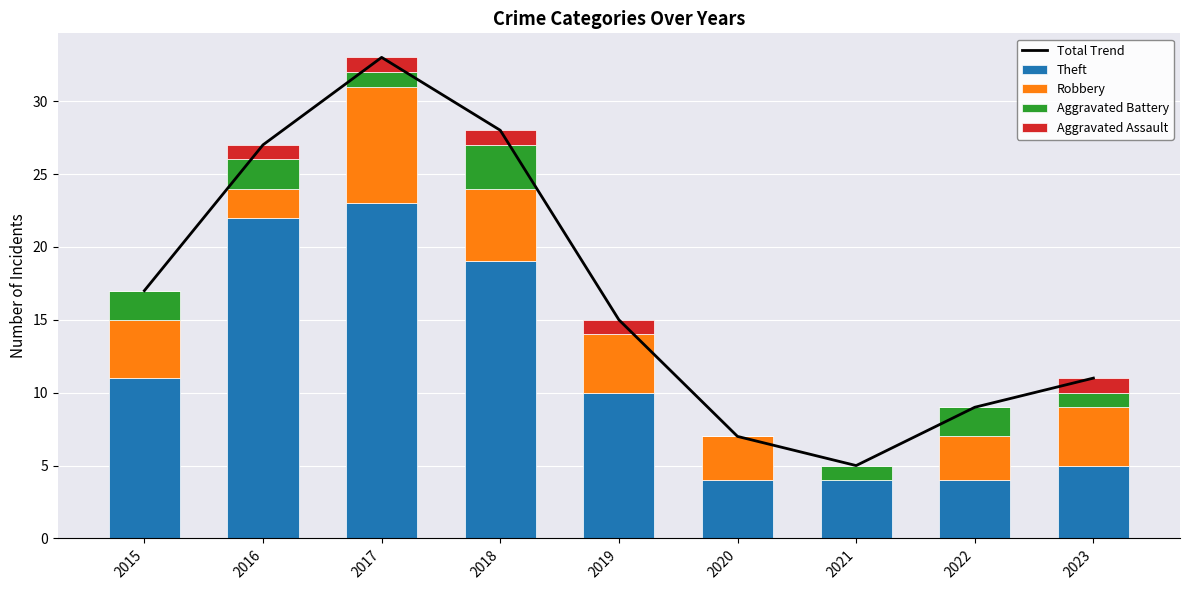

Reading right to left, transcribe all the data shown in this chart.

Total Trend: 2023=11	2022=9	2021=5	2020=7	2019=15	2018=28	2017=33	2016=27	2015=17
Theft: 2023=5	2022=4	2021=4	2020=4	2019=10	2018=19	2017=23	2016=22	2015=11
Robbery: 2023=4	2022=3	2021=0	2020=3	2019=4	2018=5	2017=8	2016=2	2015=4
Aggravated Battery: 2023=1	2022=2	2021=1	2020=0	2019=0	2018=3	2017=1	2016=2	2015=2
Aggravated Assault: 2023=1	2022=0	2021=0	2020=0	2019=1	2018=1	2017=1	2016=1	2015=0